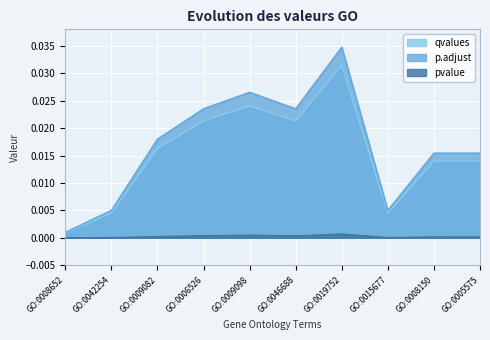

How many interior local valleys does the p.adjust series have?

2